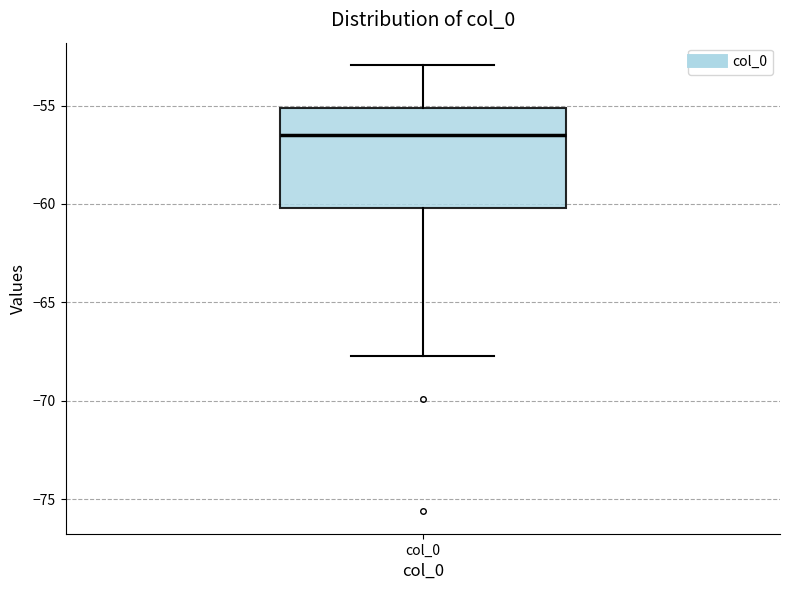

Where is the lower edge of the box for col_0 on the y-axis? The values are not printed on the chart, so give them approximately, as read against the axis.

-60.0